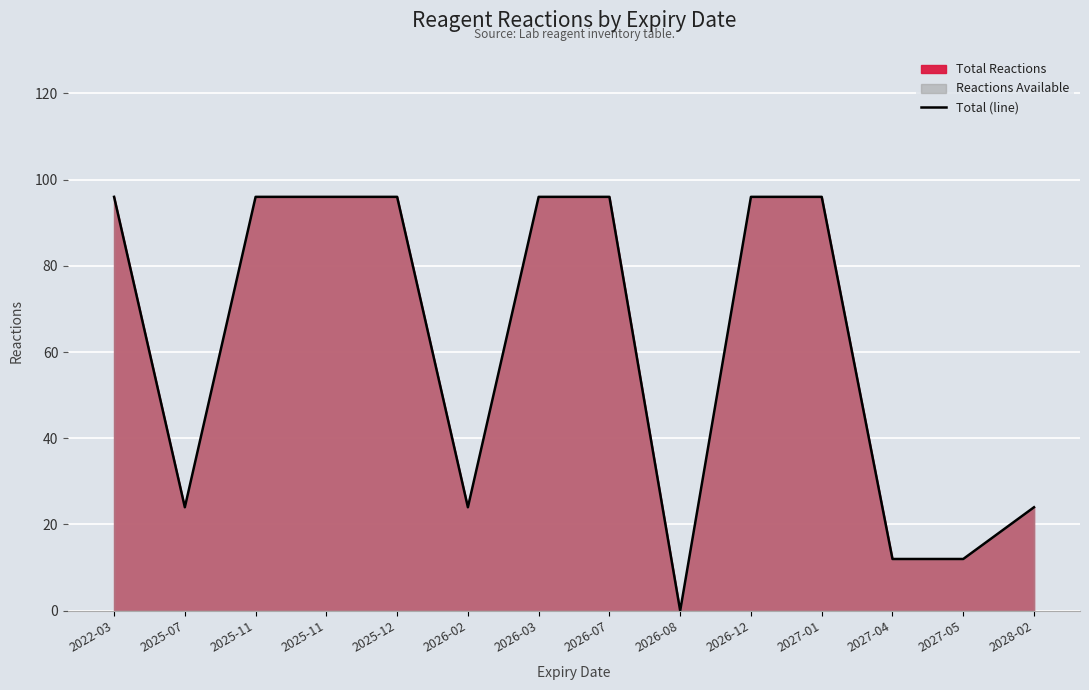

What is the change in value from 2026-03 to 2028-02?

-72